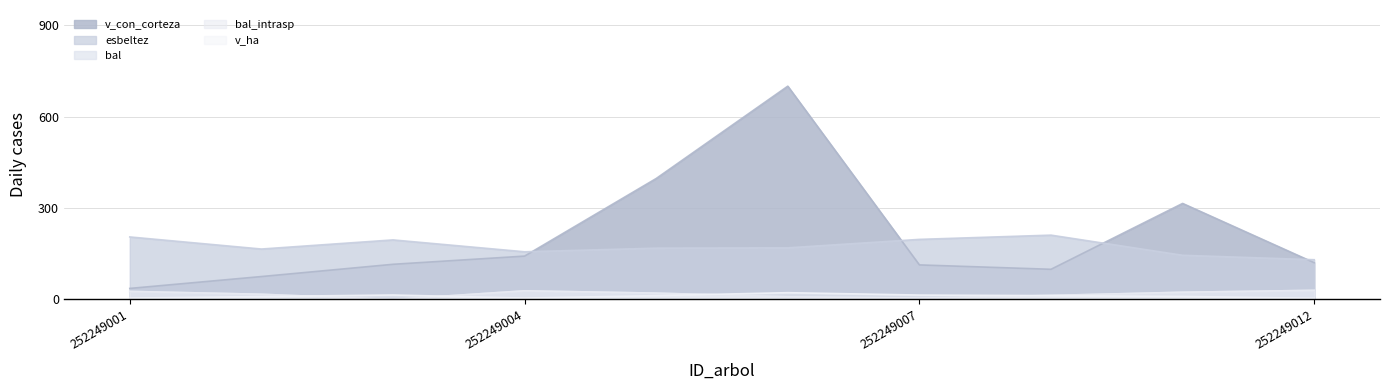

What is the average value of the esbeltez series?

174.4